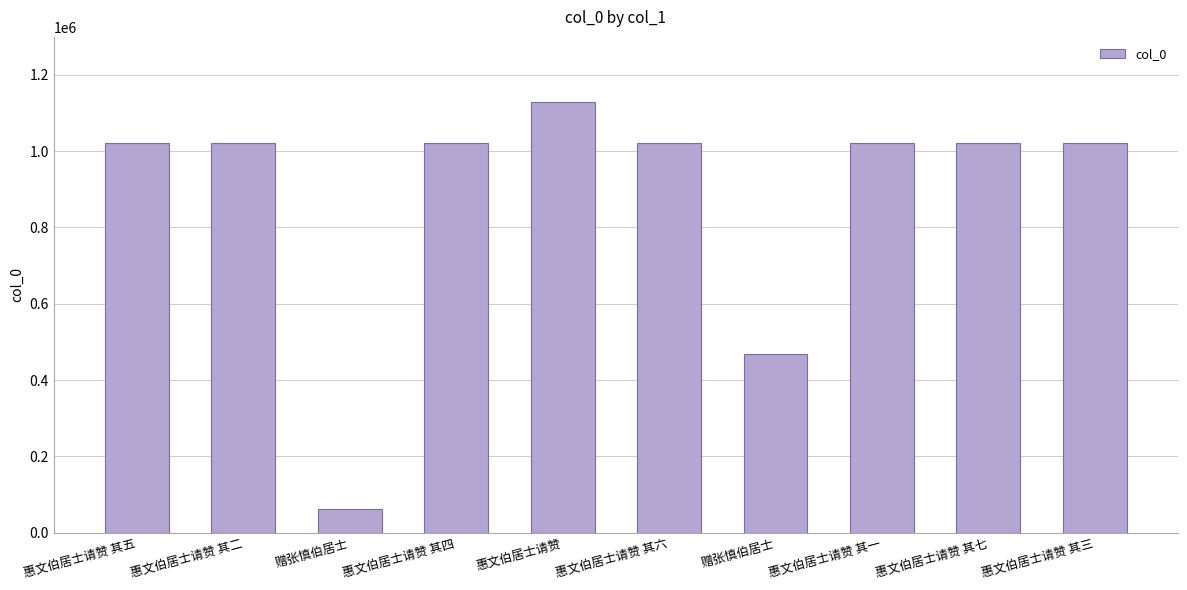

Which label corresponds to the smallest value in the chart?

赠张慎伯居士